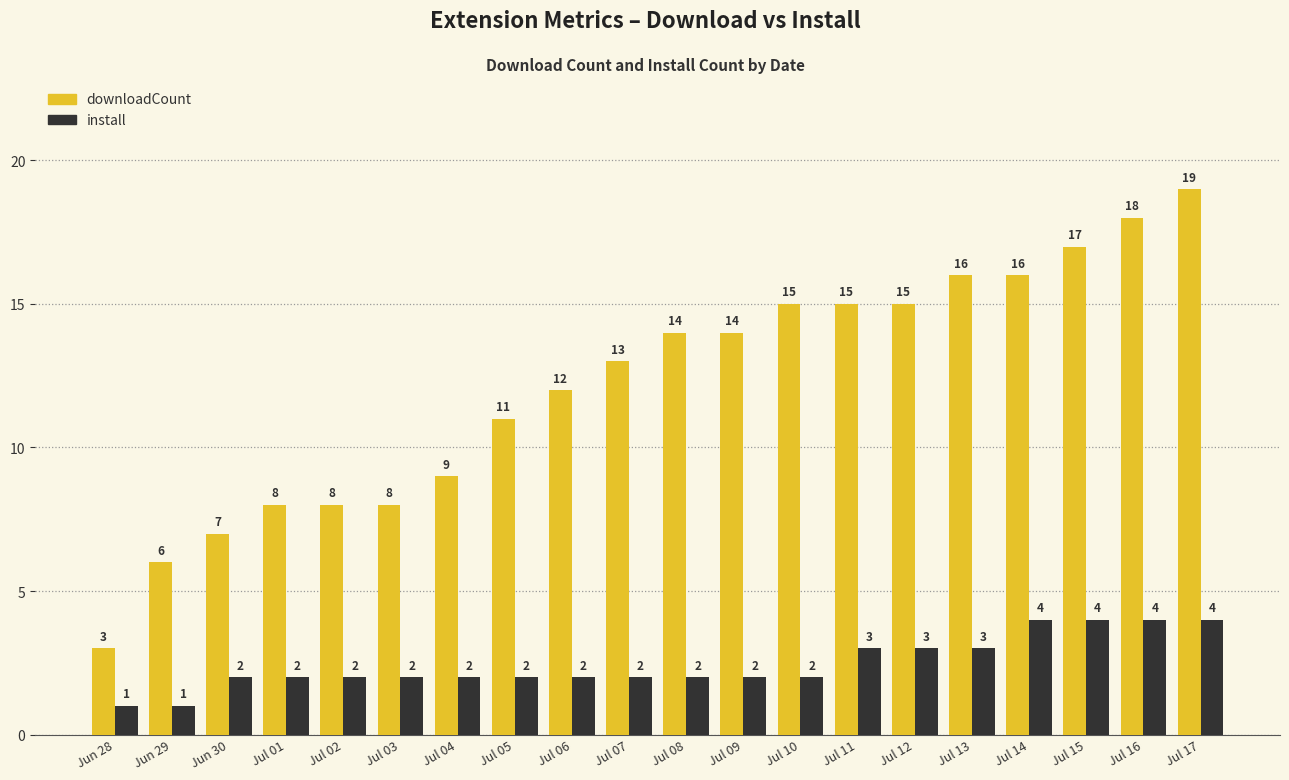

What is the total value across all series at Jul 12?

18